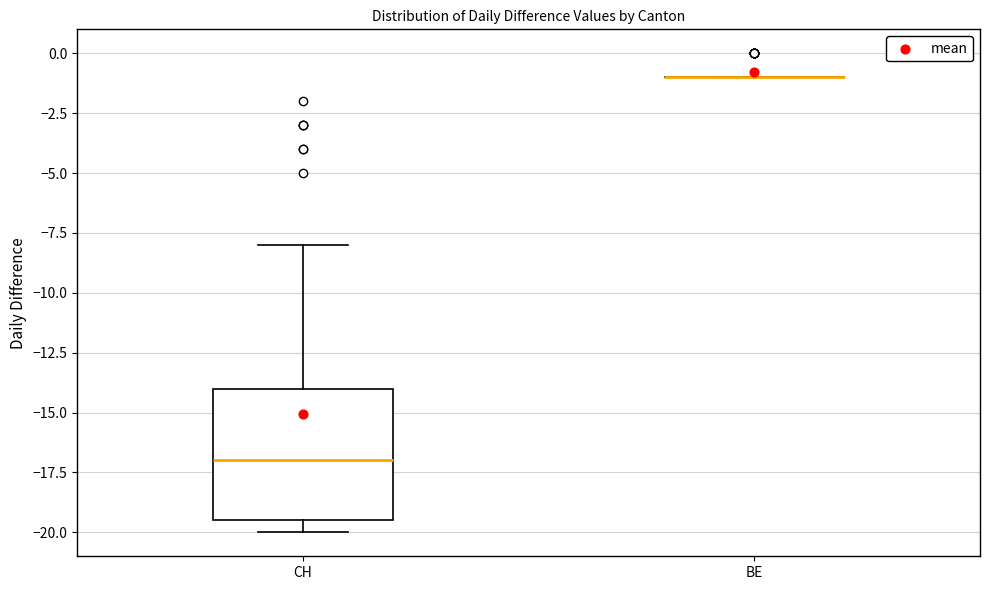

Comparing the boxes themselves (not the whiskers), which one is the tallest?

CH